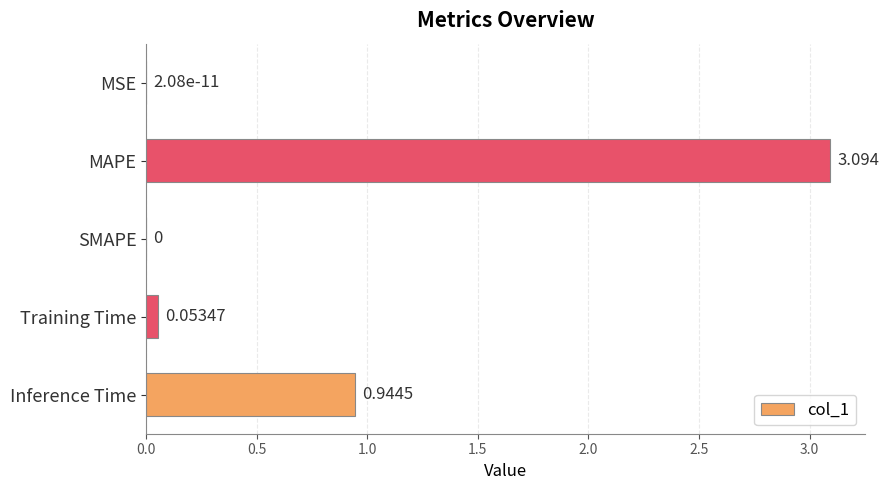

Which category has the highest value across all series?

MAPE